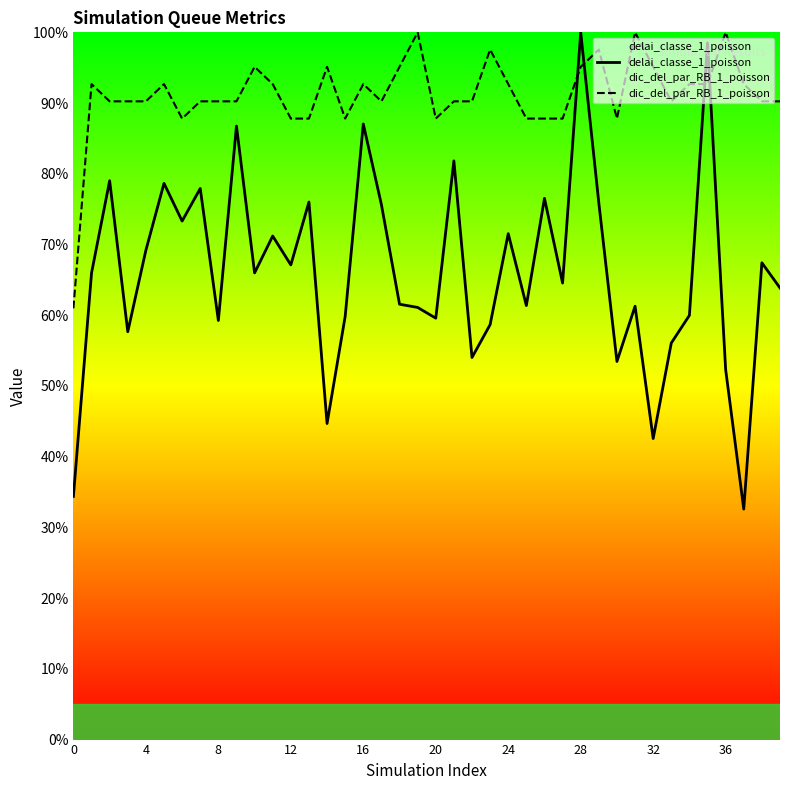

Reading left to right, extract all data points from this chart.

delai_classe_1_poisson: 0.3	0.7	0.8	0.6	0.7	0.8	0.7	0.8	0.6	0.9	0.7	0.7	0.7	0.8	0.4	0.6	0.9	0.8	0.6	0.6	0.6	0.8	0.5	0.6	0.7	0.6	0.8	0.6	1.0	0.8	0.5	0.6	0.4	0.6	0.6	1.0	0.5	0.3	0.7	0.6
dic_del_par_RB_1_poisson: 0.6	0.9	0.9	0.9	0.9	0.9	0.9	0.9	0.9	0.9	1.0	0.9	0.9	0.9	1.0	0.9	0.9	0.9	1.0	1.0	0.9	0.9	0.9	1.0	0.9	0.9	0.9	0.9	1.0	1.0	0.9	1.0	1.0	0.9	0.9	0.9	1.0	0.9	0.9	0.9